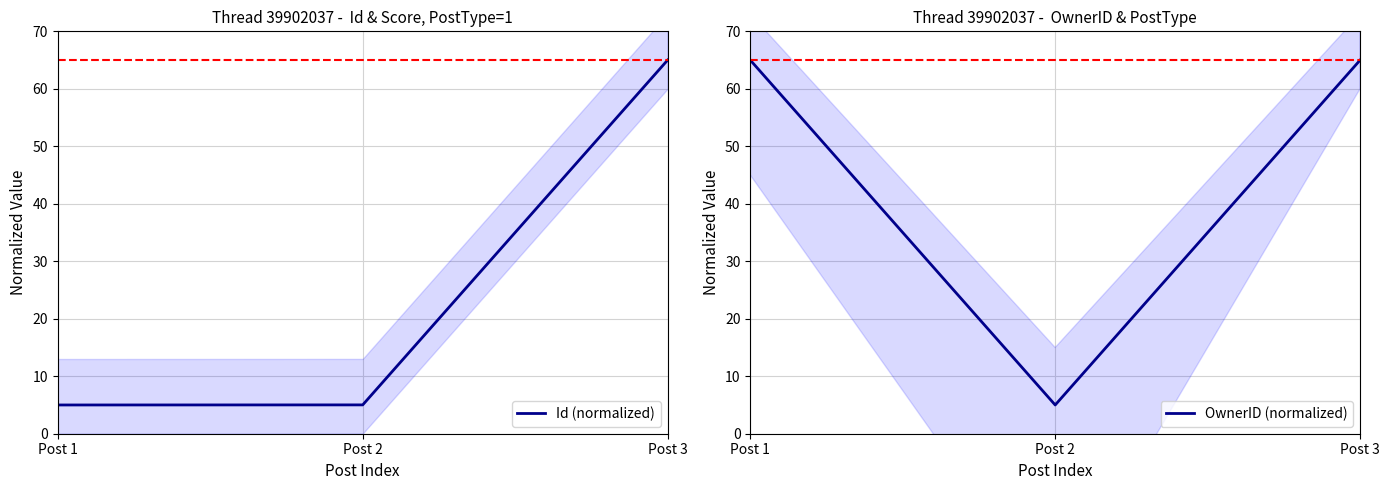

At which category is the sum across all series the highest?

Post 3